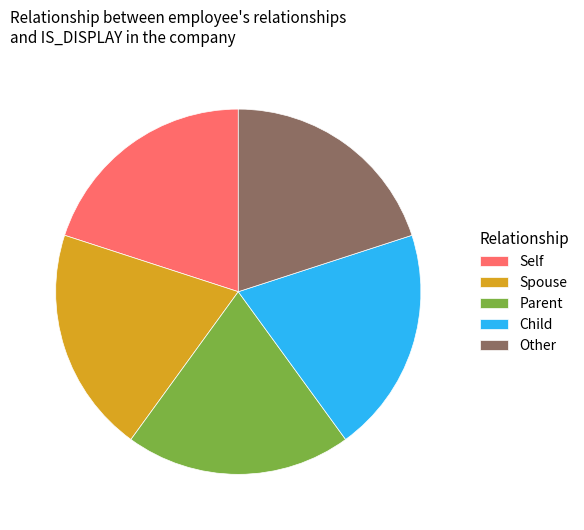

Count the number of slices in the pie.

5